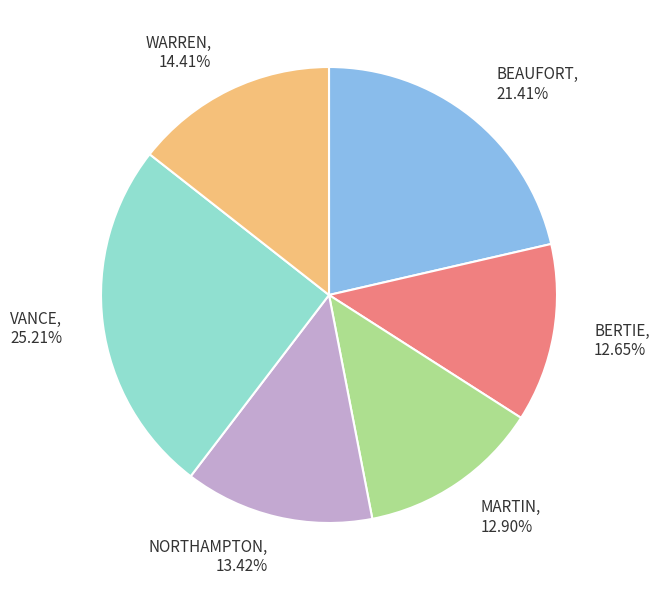

To the nearest percent, what is the difference between the VANCE and BERTIE slice percentages?

13%